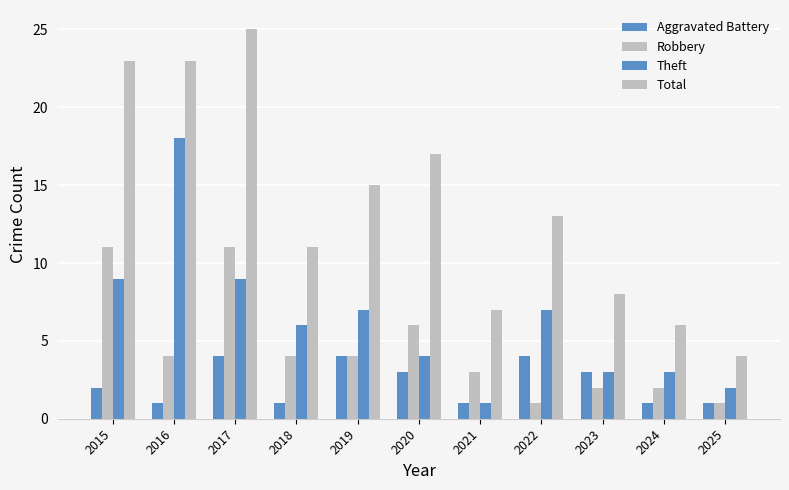

How many bars are there in each group?

4